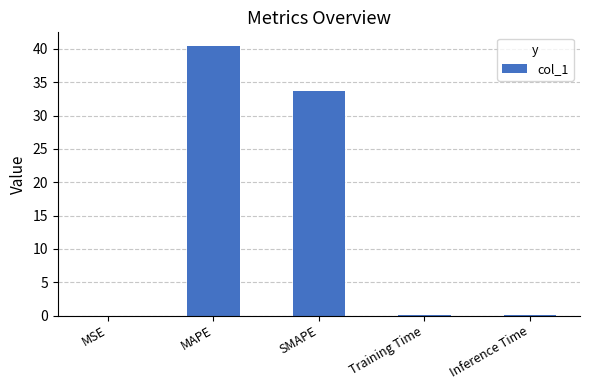

Between Inference Time and MAPE, which is larger?

MAPE